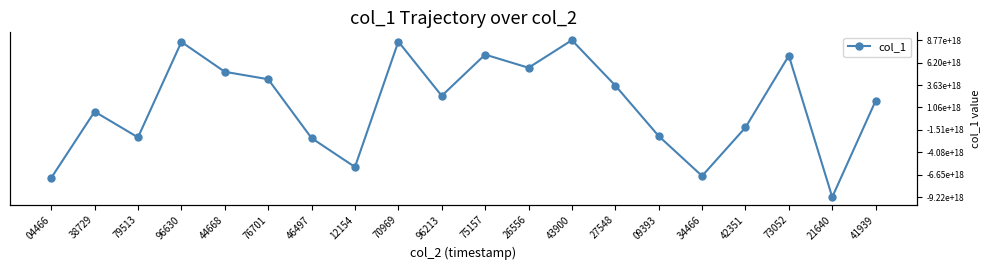

Reading right to left, extract all data points from this chart.

0.6	0.0	0.9	0.4	0.1	0.4	0.7	1.0	0.8	0.9	0.6	1.0	0.2	0.4	0.8	0.8	1.0	0.4	0.5	0.1